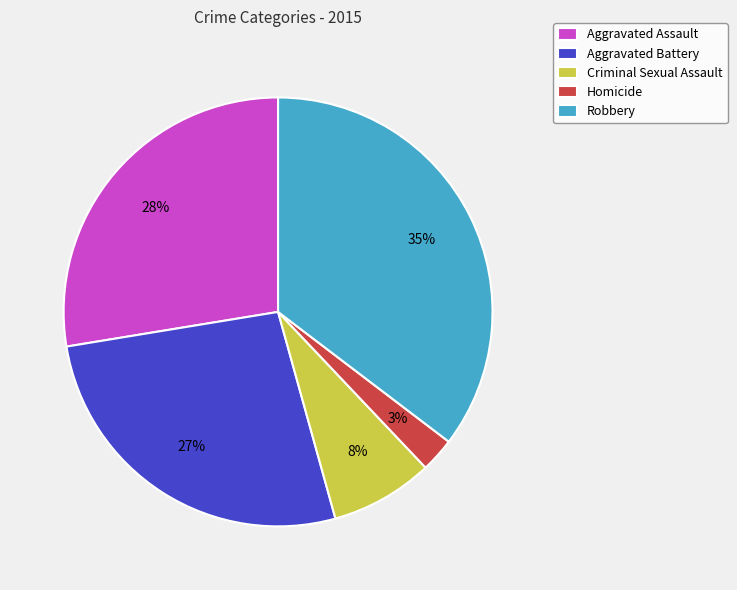

Combined, do Homicide and Aggravated Battery account for over 50%?

No